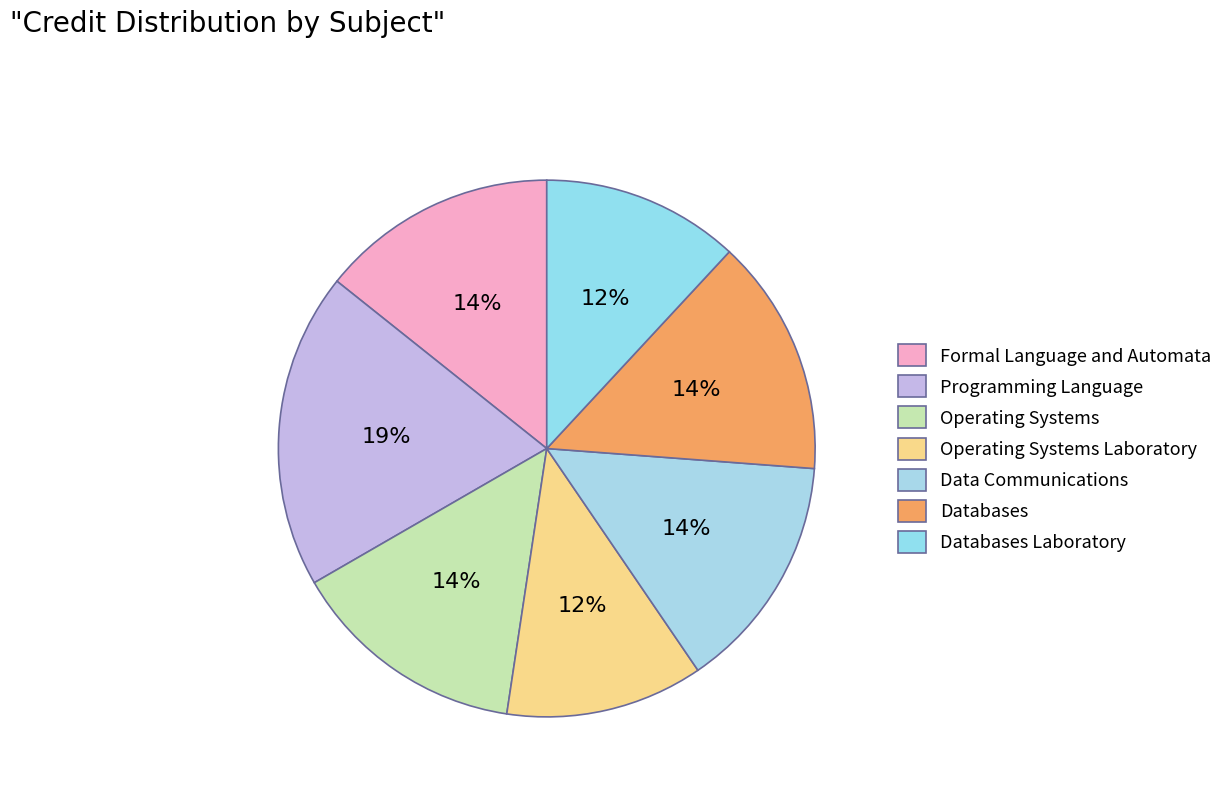

Which slice is the smallest?

Operating Systems Laboratory